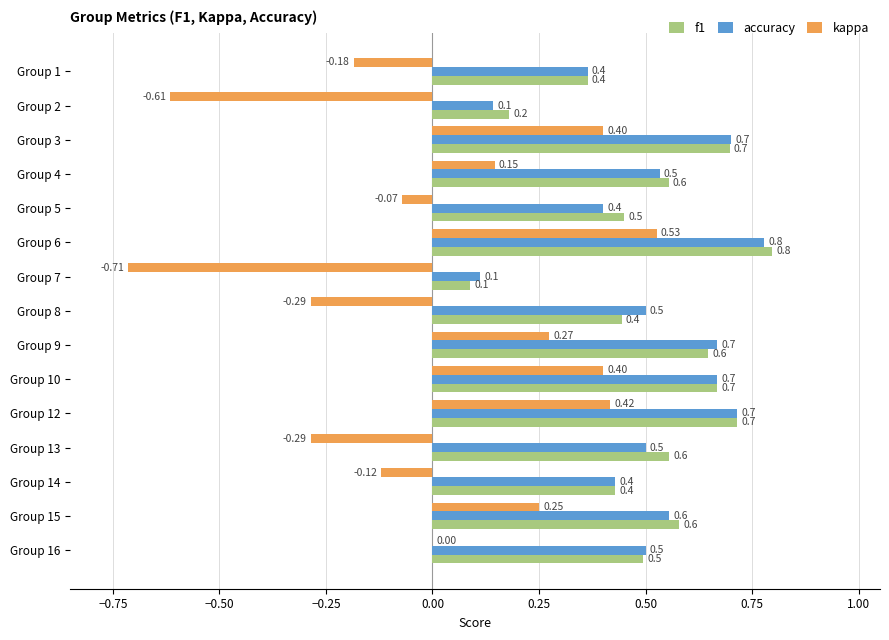

At which category is the sum across all series the highest?

Group 6